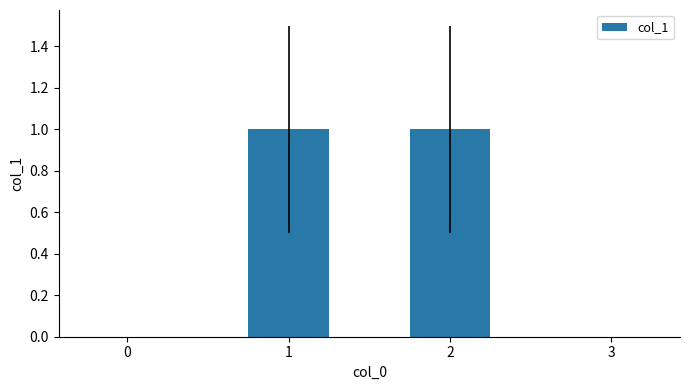

What is the greatest value displayed?

1.0